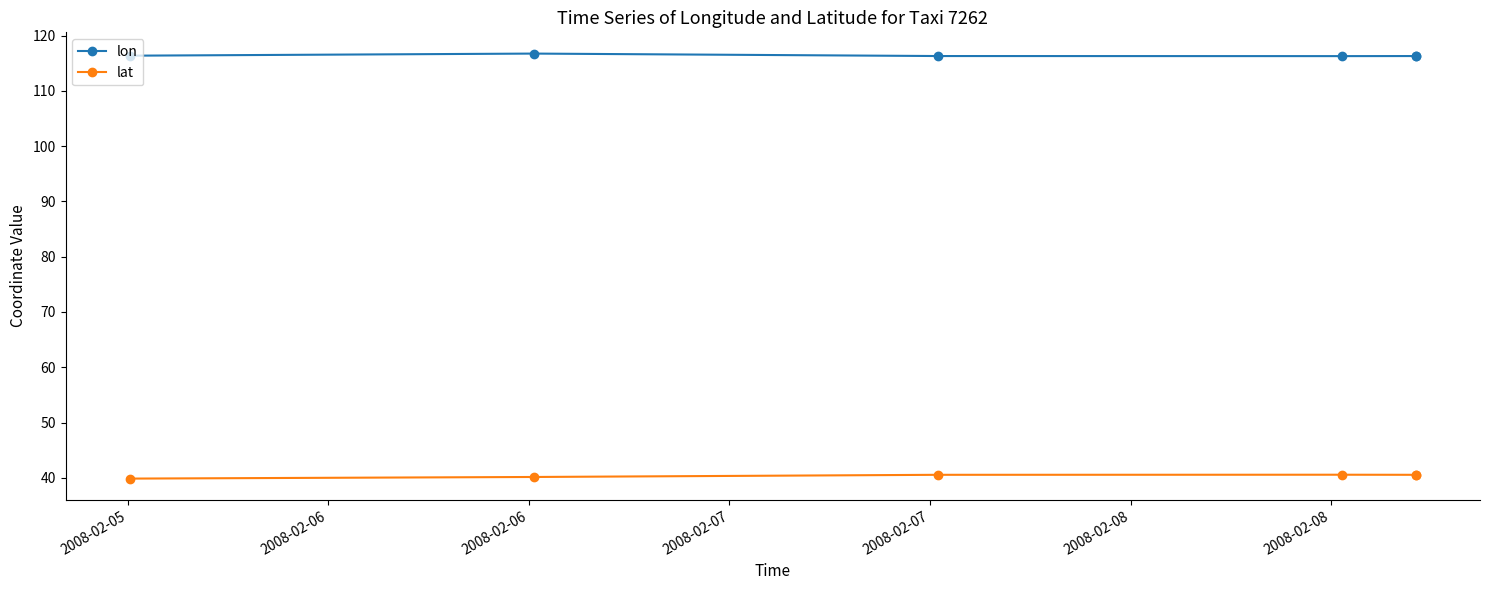

Rank the series by their average value, from highest to lowest.

lon, lat